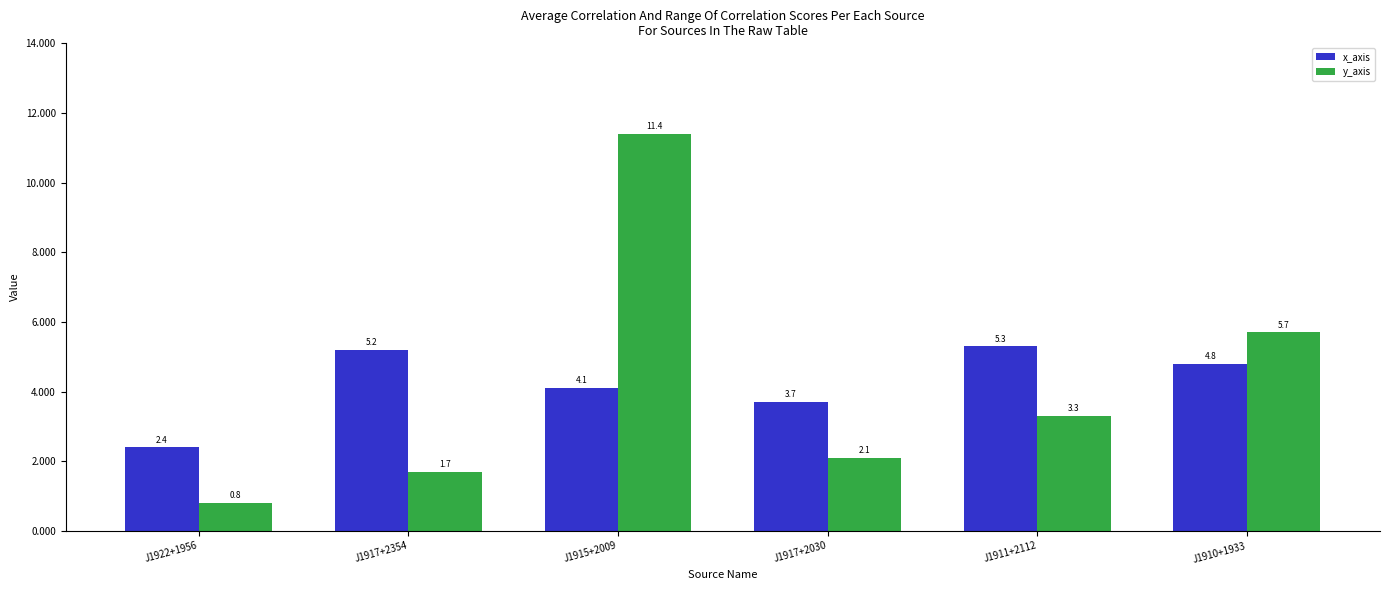

What is the label of the 4th bar from the right?

J1915+2009